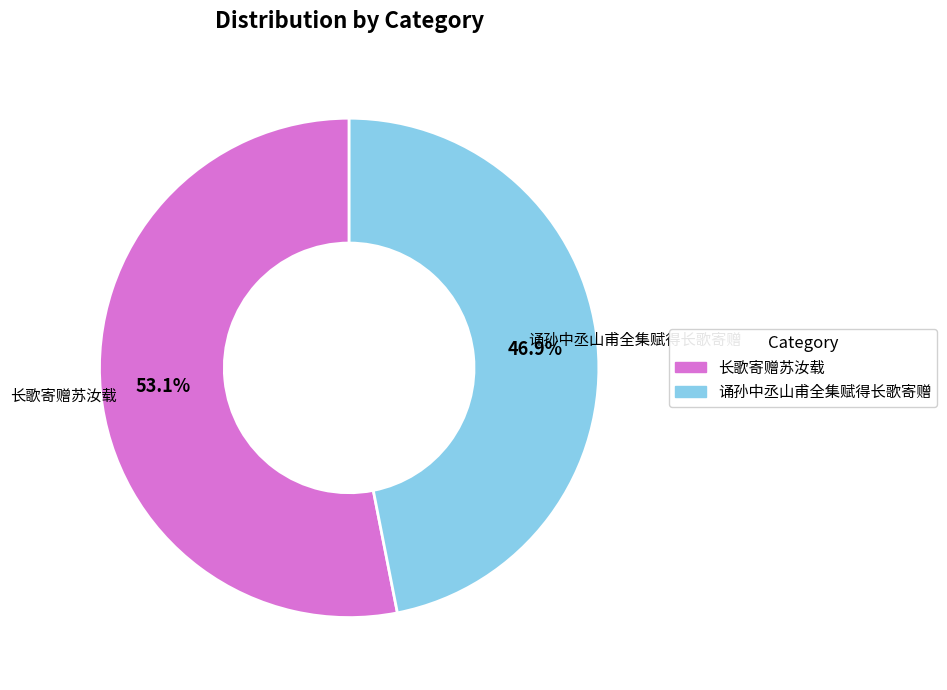

Is it true that 诵孙中丞山甫全集赋得长歌寄赠 is 56% of the pie?

False